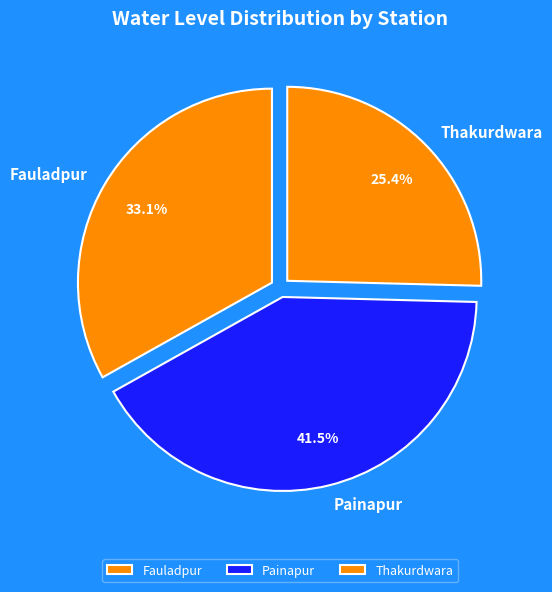

What is the ratio of the value at Thakurdwara to the value at Painapur?

0.6